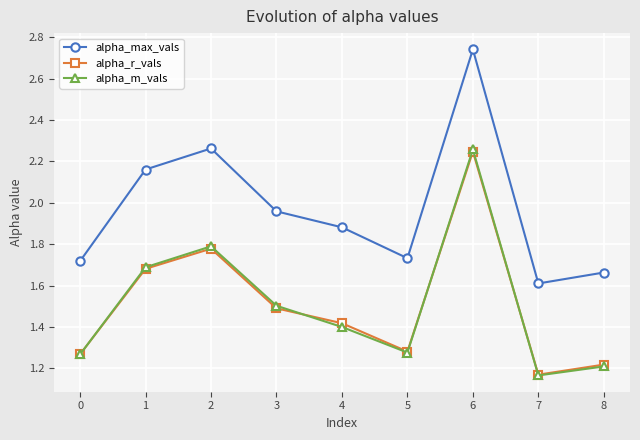

Is the value of alpha_m_vals at 8 greater than the value of alpha_max_vals at 2?

No